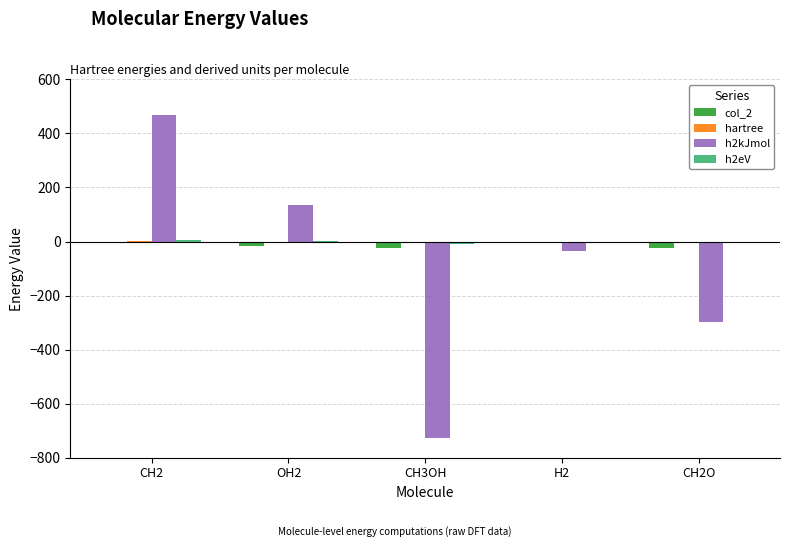

What value does the col_2 series have at CH2?

-6.7